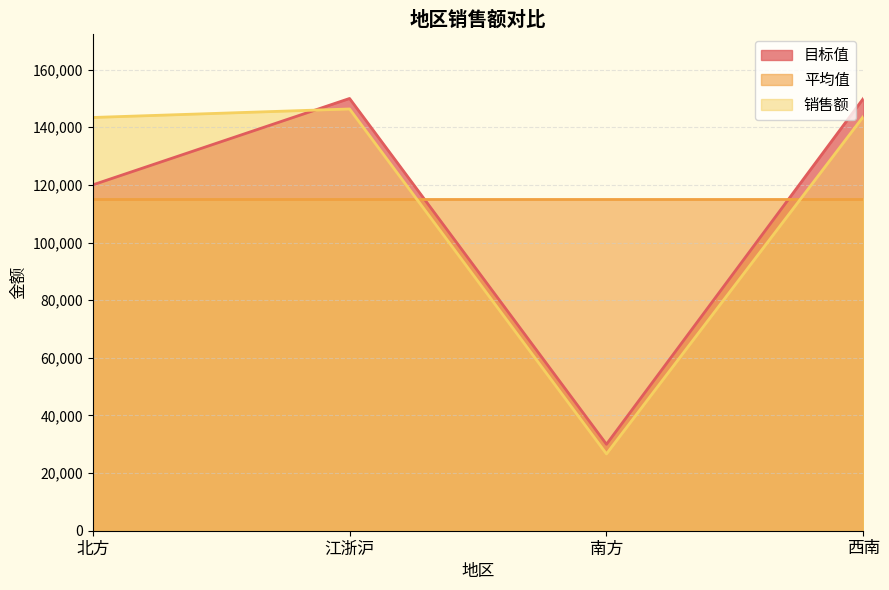

Where is the first local minimum for 销售额?

南方